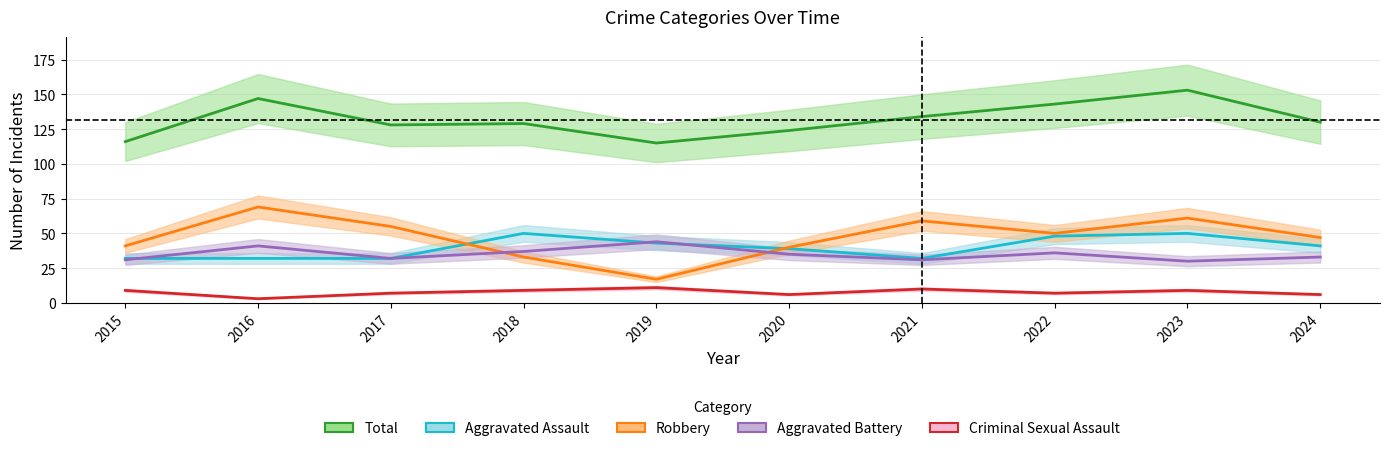

What is the minimum value for Robbery?

17